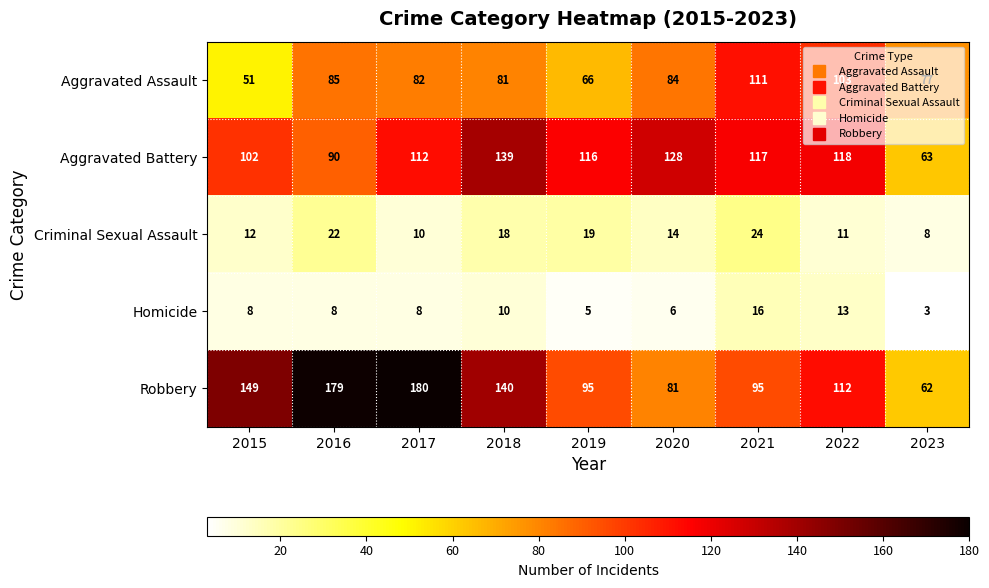

Which series has the largest total across all categories?

Robbery